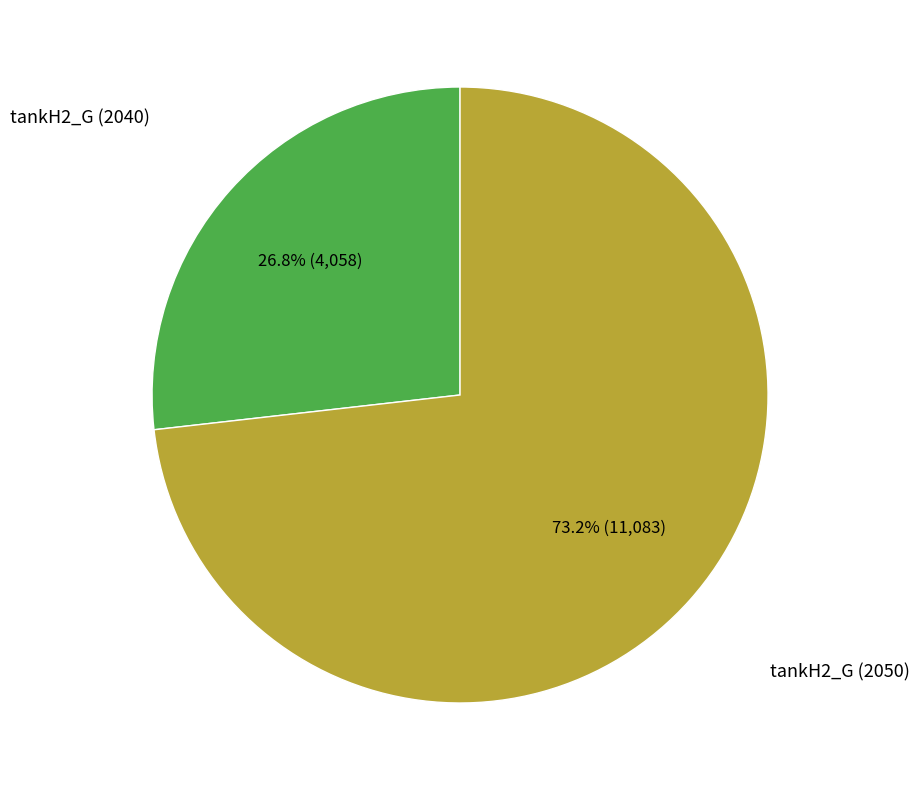

Is there any slice that represents more than half of the pie?

Yes